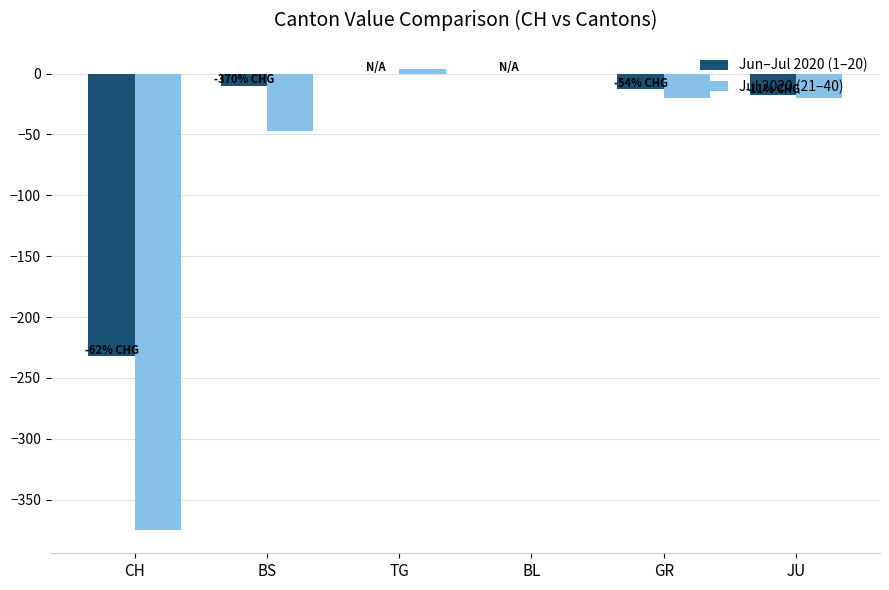

Which series has the widest spread of values?

Jul 2020 (21–40)